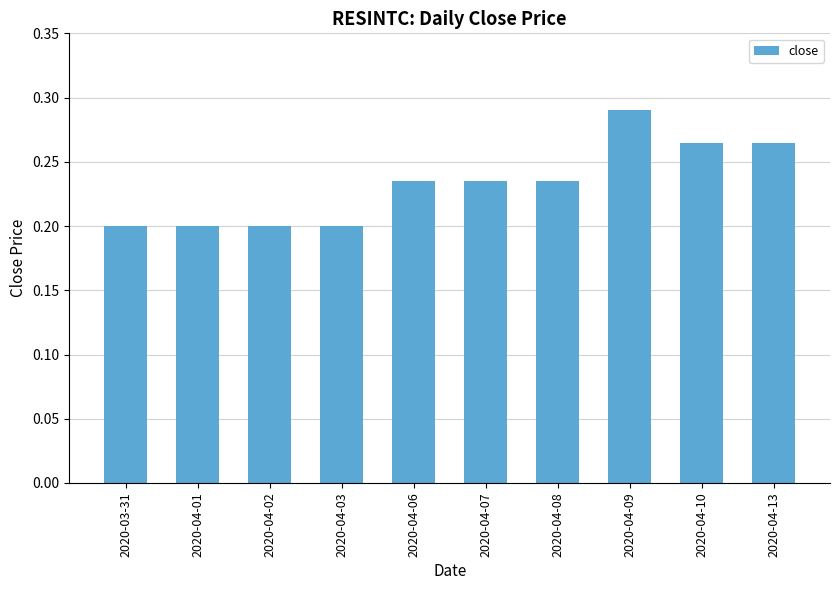

How many values are between 0 and 1?

10